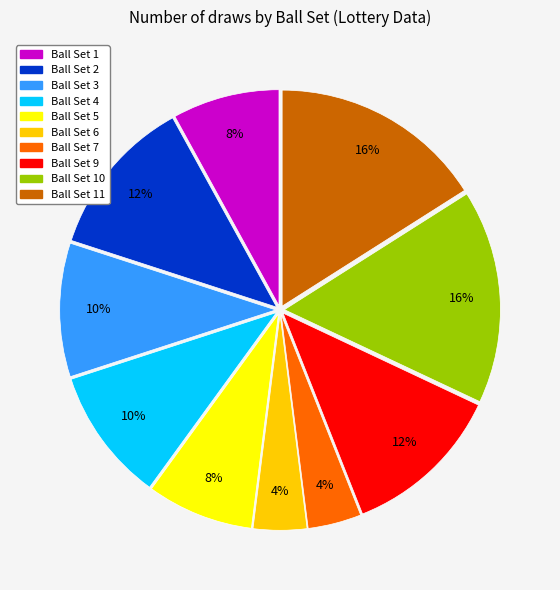

Does any single category account for the majority?

No